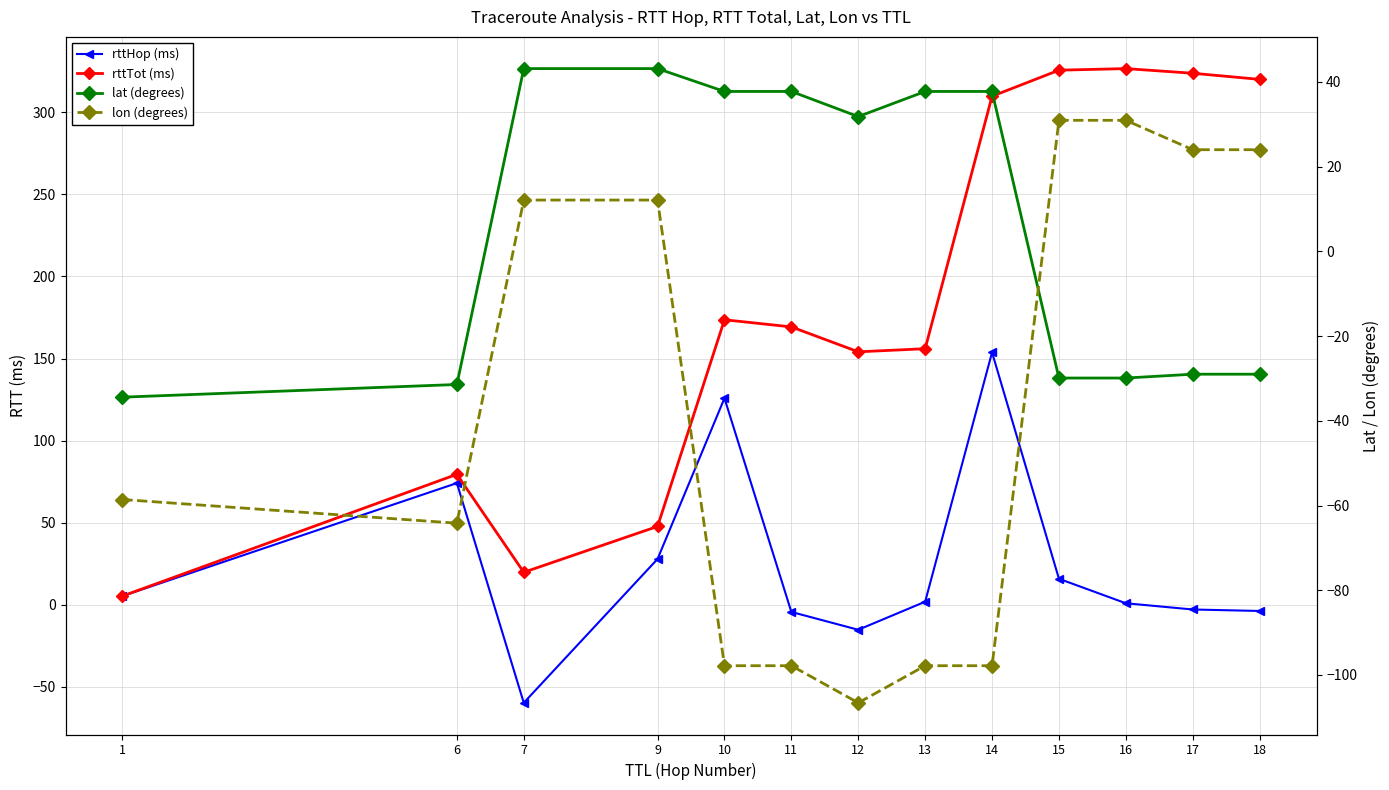

The value of lon (degrees) at 9 is 20.1. True or false?

False